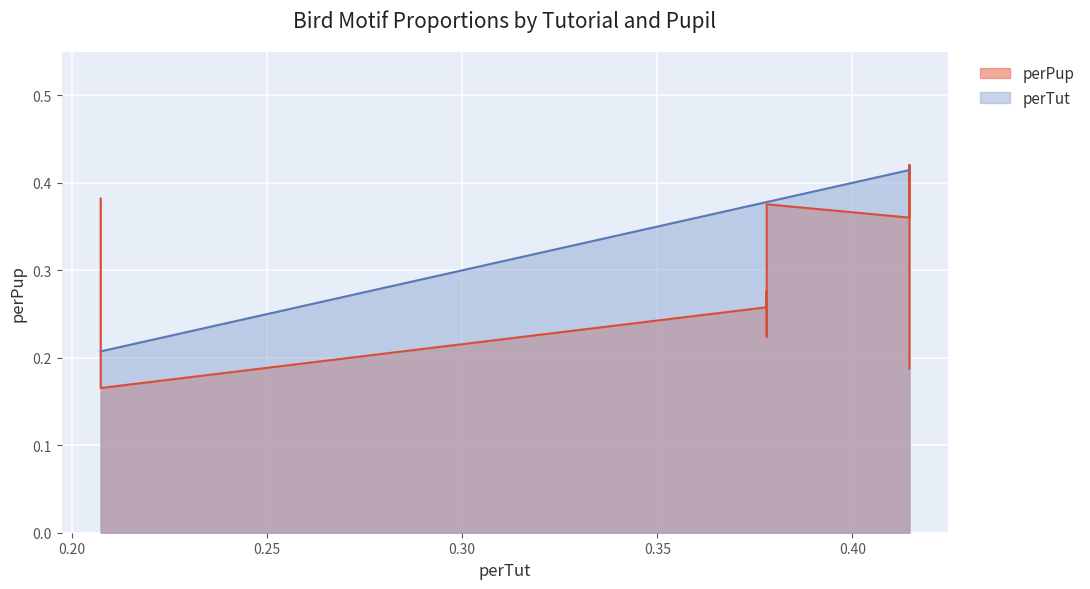

What is the difference between the perTut values at 0.3780487804878049 and 0.2073170731707317?

0.2